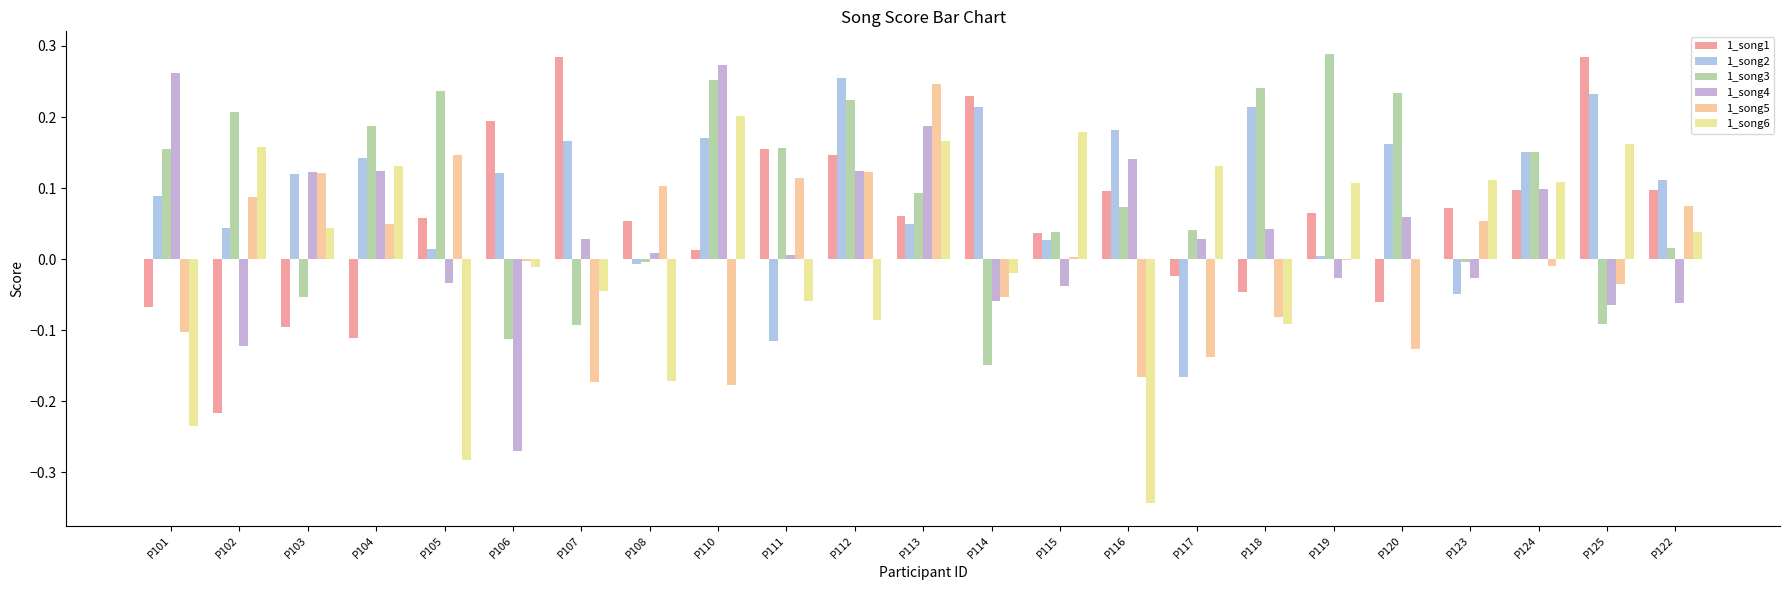

What is the minimum value shown in the chart?

-0.3